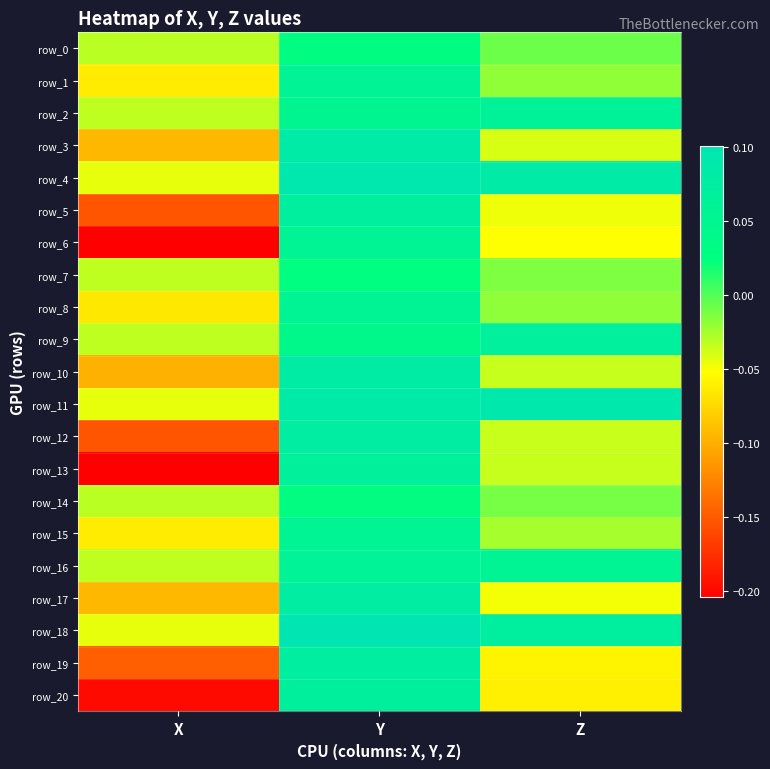

Is the value of row_7 at Z greater than the value of row_4 at Y?

No